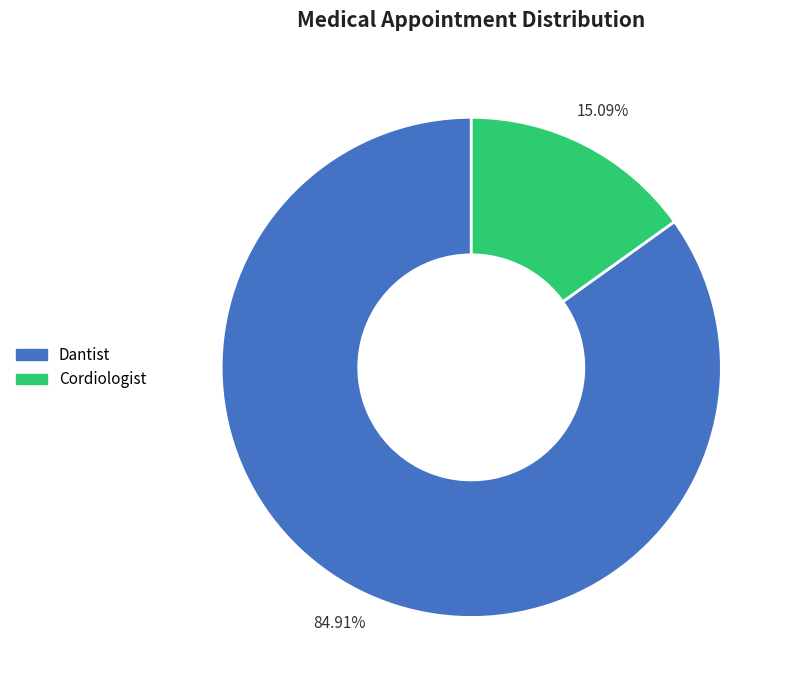

Which has a higher value, Cordiologist or Dantist?

Dantist